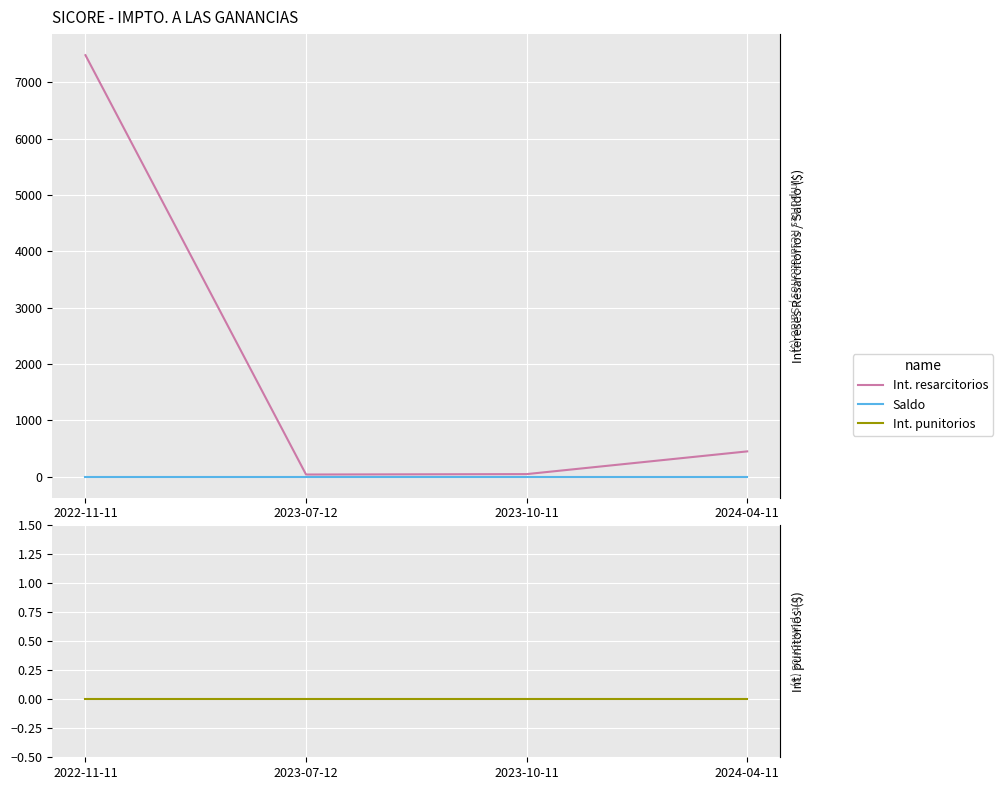

Does the chart display data point markers on the line(s)?

No